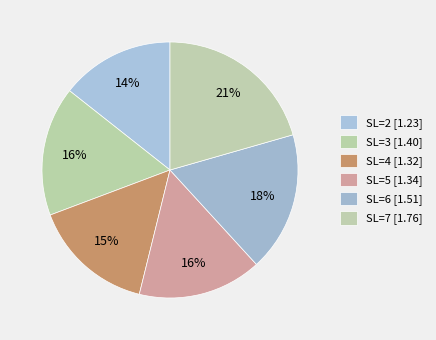

To the nearest percent, what is the difference between the SL=2 and SL=6 slice percentages?

3%